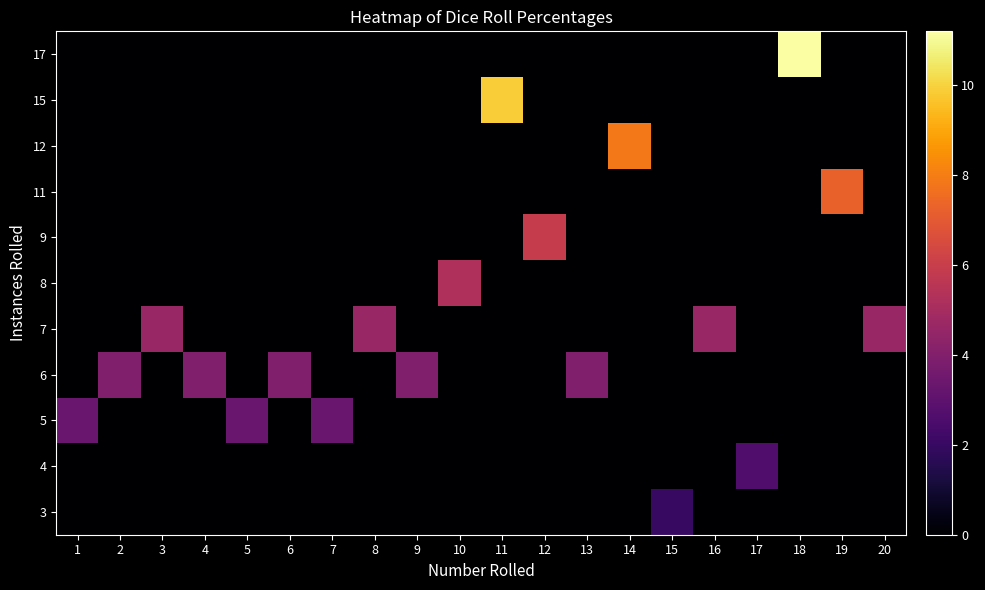

Between 1 and 2, which is larger?

1